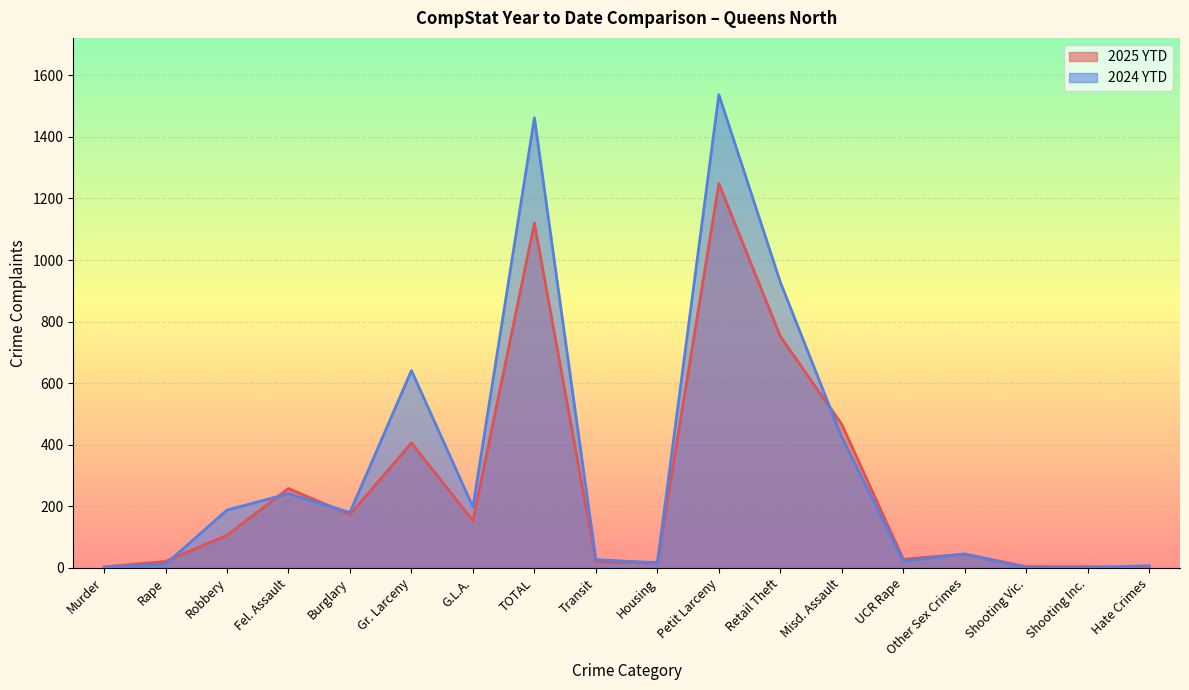

How many data points in 2024 YTD are above 180?

8